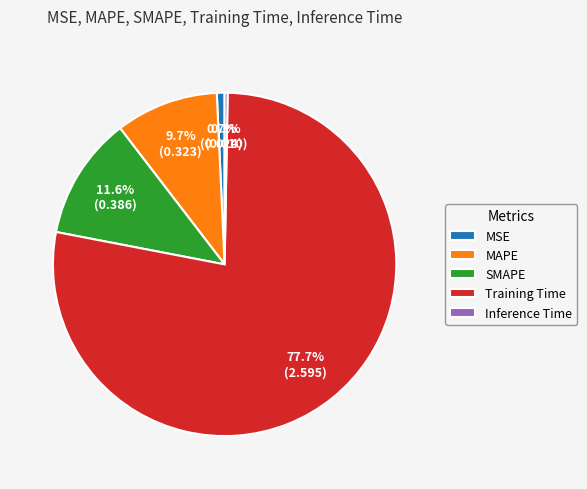

Does SMAPE account for over 50% of the chart?

No